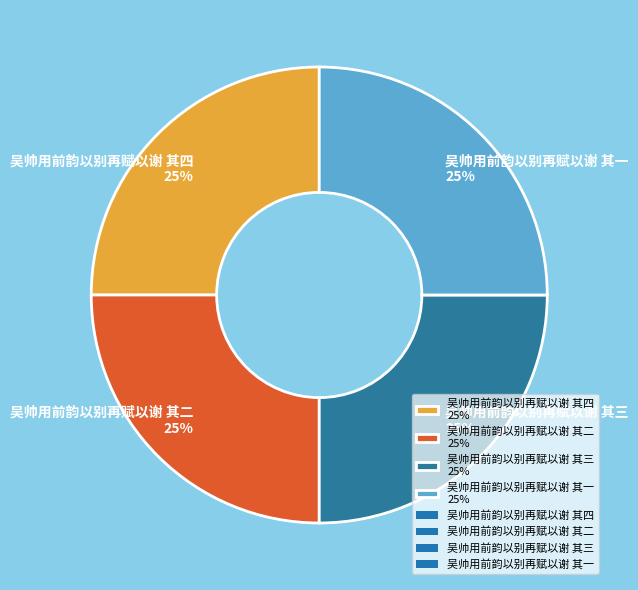

Approximately how many times larger is the value at 吴帅用前韵以别再赋以谢 其一 25% compared to 吴帅用前韵以别再赋以谢 其二 25%?

1.0